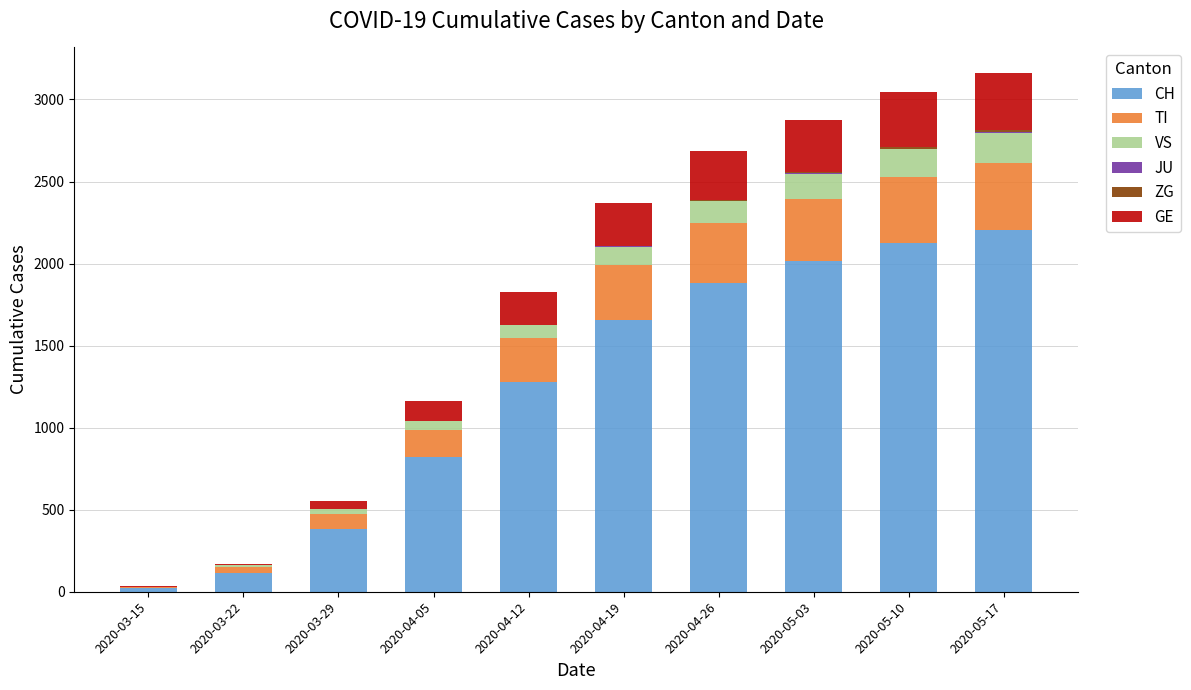

Does the chart contain stacked bars?

Yes